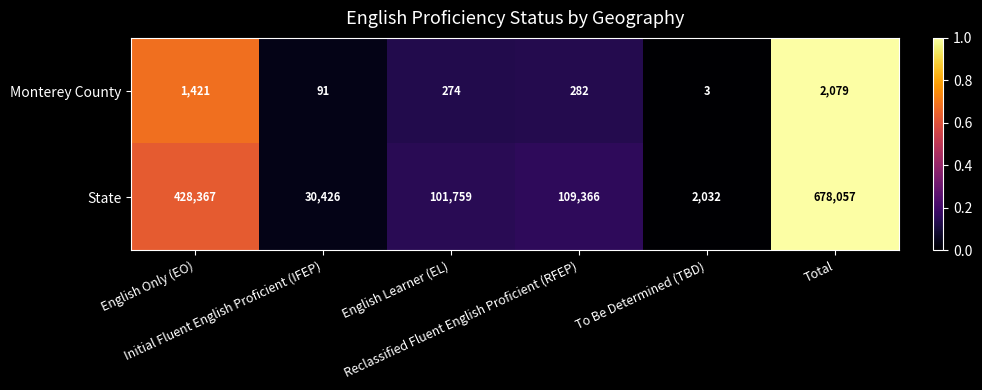

What is the smallest value displayed?

3